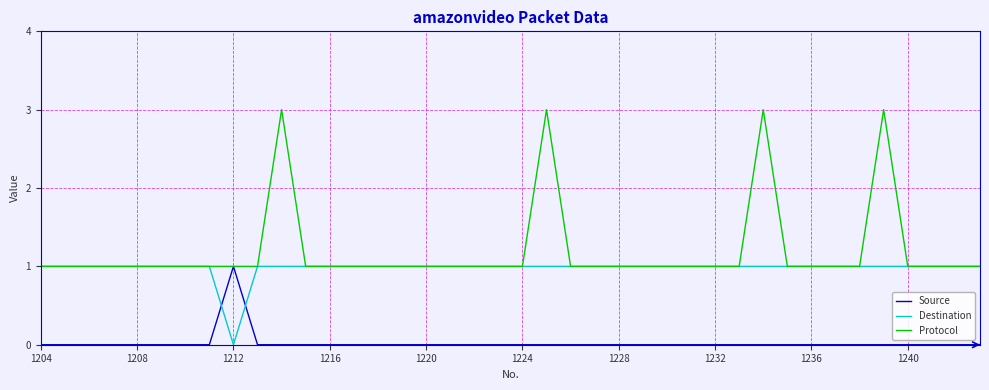

Which series has the widest spread of values?

Protocol